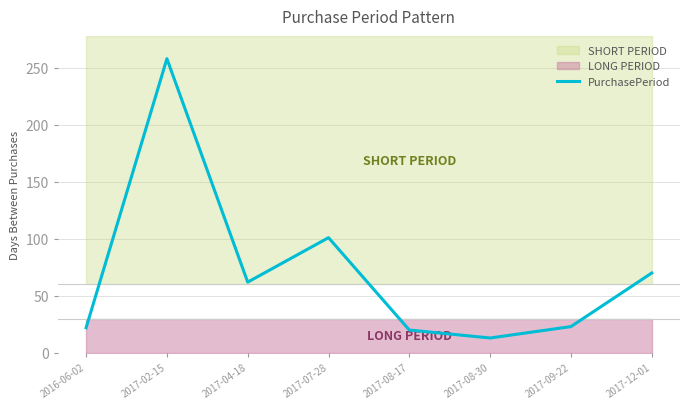

How many lines are shown in the chart?

1